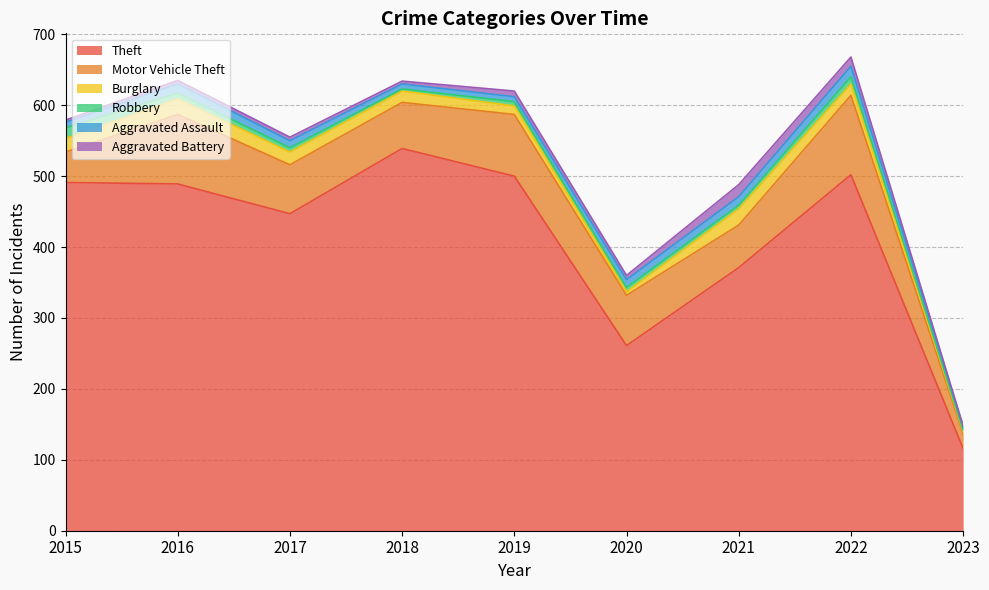

Between 2021 and 2023, which series saw the biggest shift?

Theft